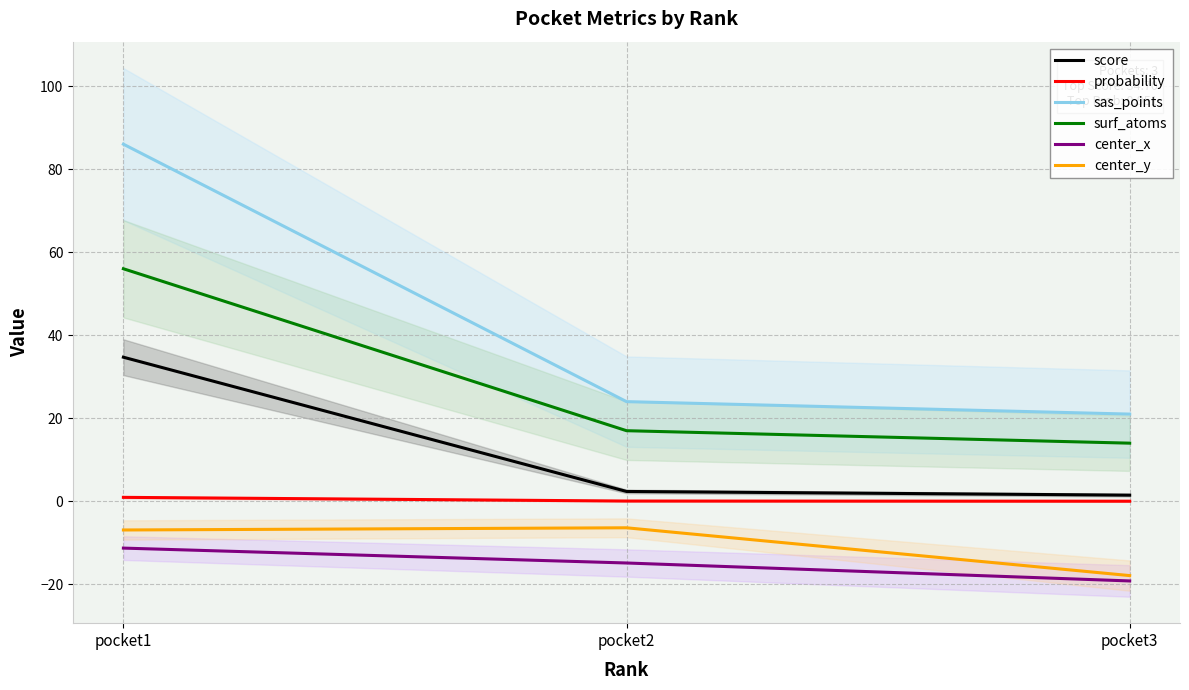

Is it true that center_x equals -24.1 at pocket2?

False